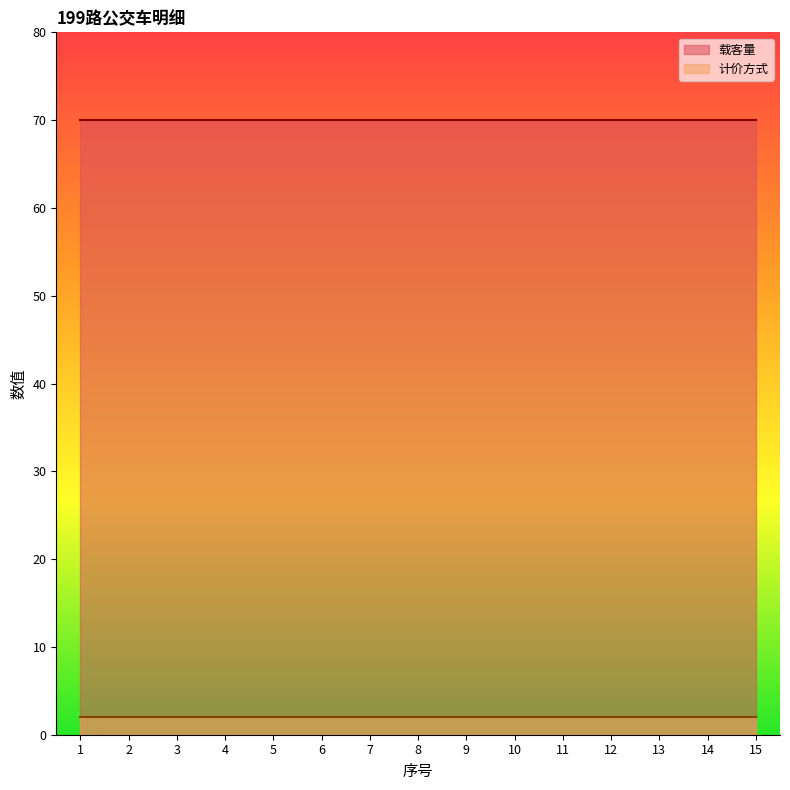

Which series has the largest range (max minus min)?

载客量